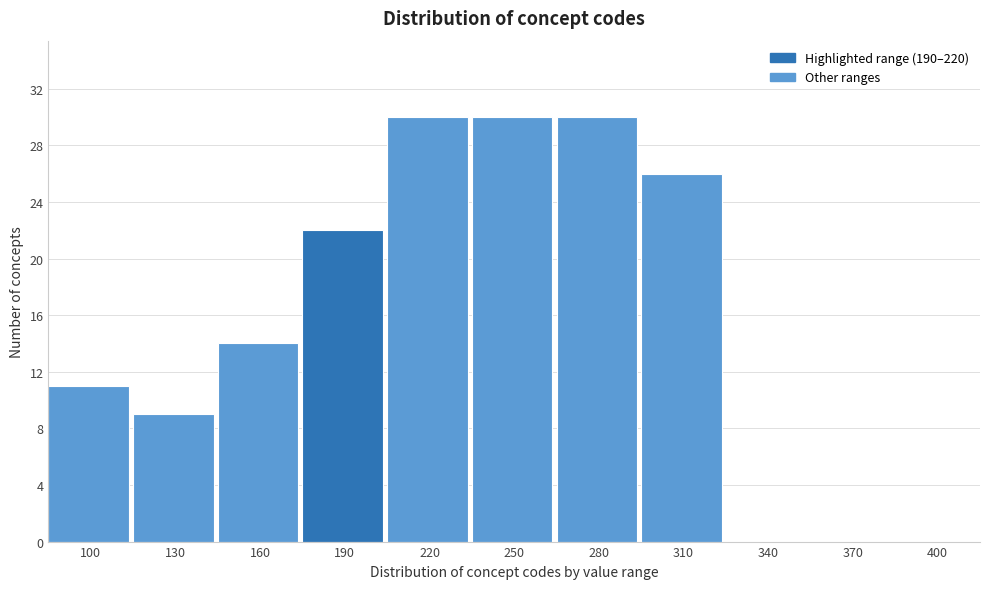

Reading left to right, what are all the values shown in this chart?

100=11	130=9	160=14	190=22	220=30	250=30	280=30	310=26	340=0	370=0	400=0